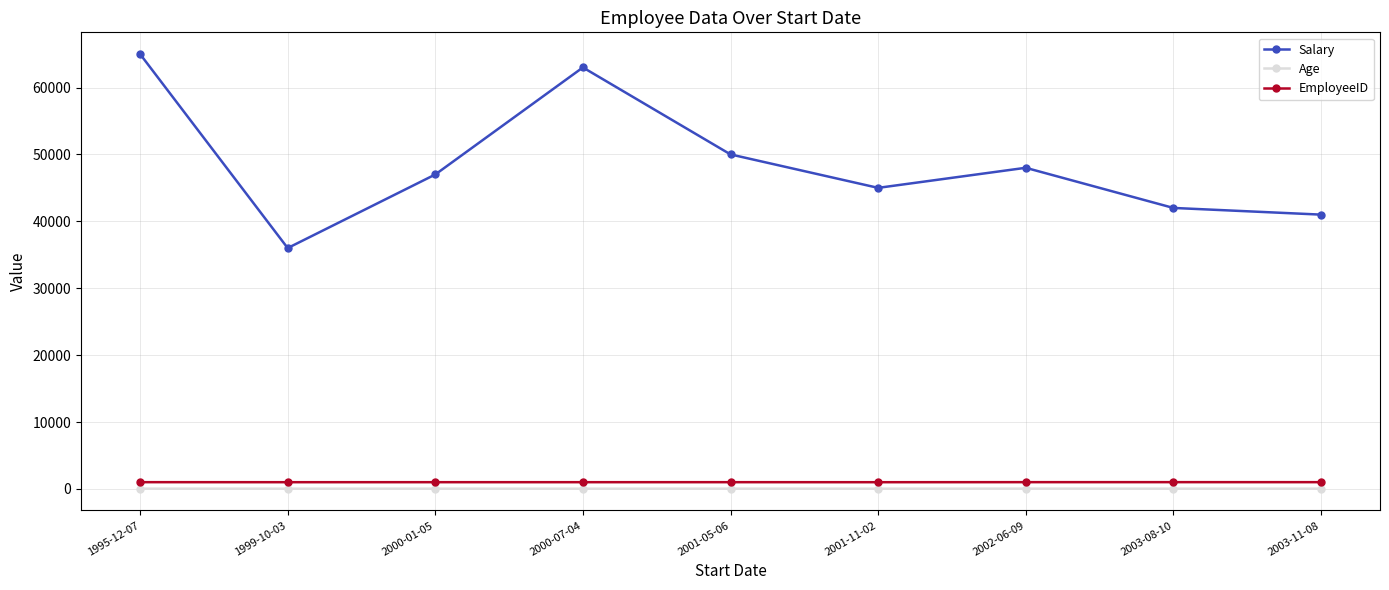

What is the maximum value for Salary?

65000